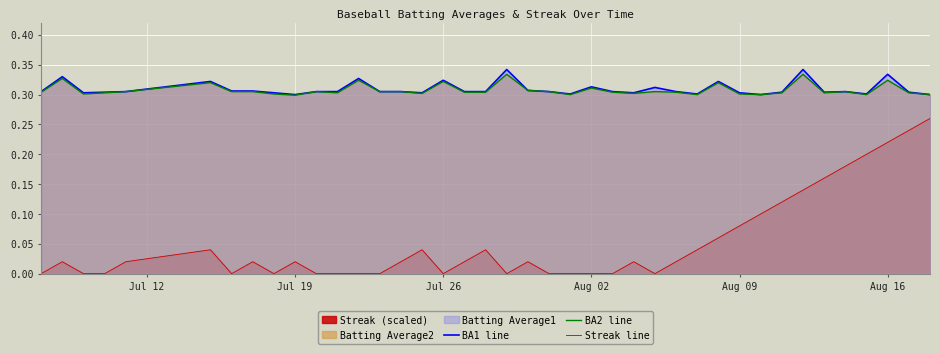

True or false: BA1 line and BA2 line cross at least once.

False